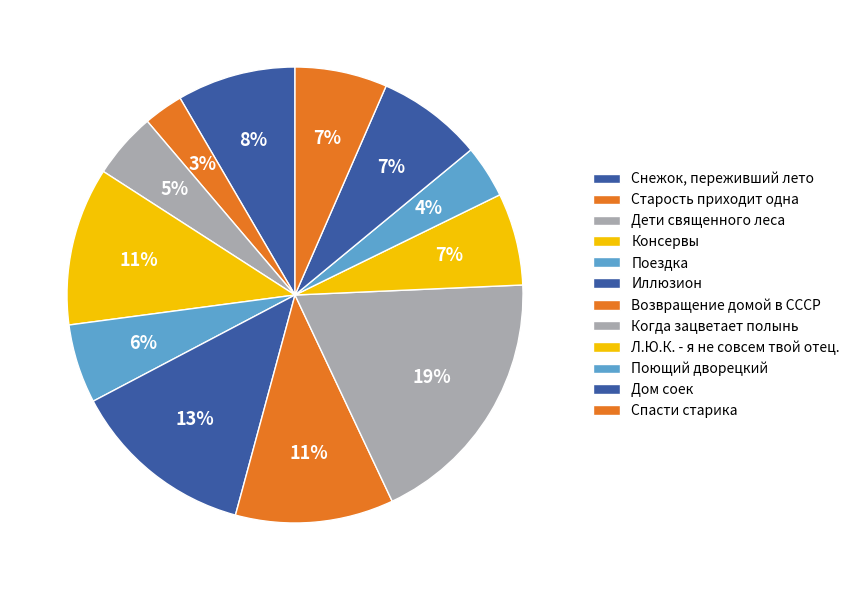

The Поездка slice represents 6% of the pie. True or false?

True